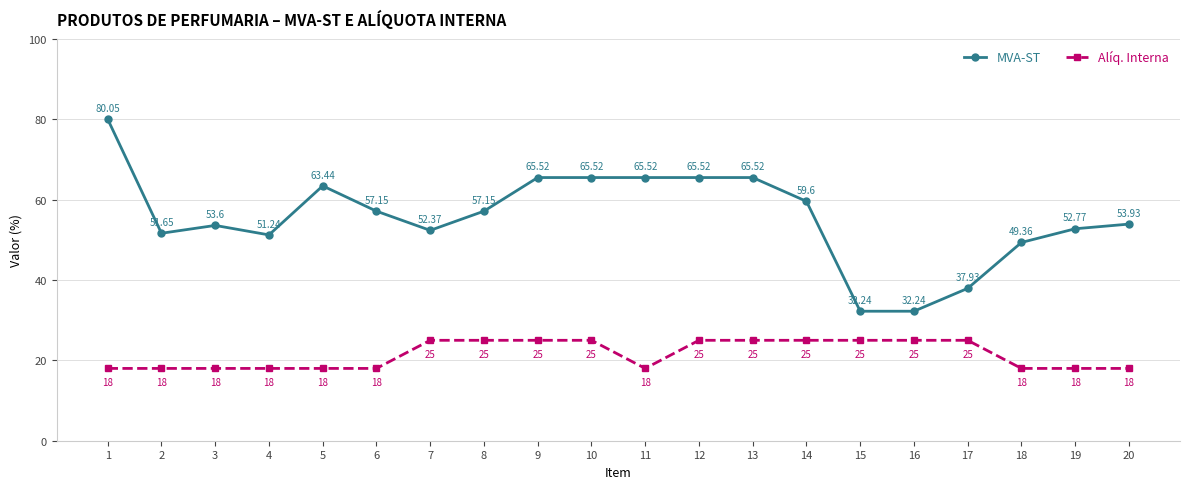

At how many categories does at least one series exceed 65?

6